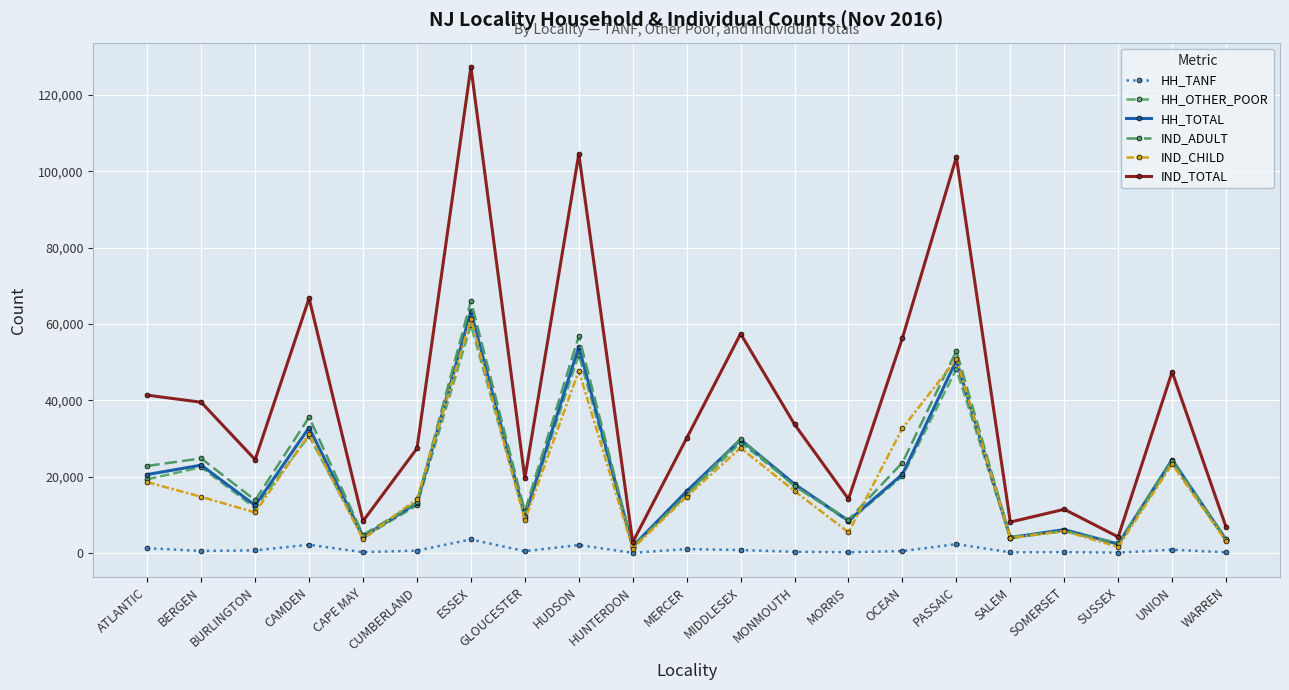

The IND_TOTAL series shows 27378 at CUMBERLAND. True or false?

True